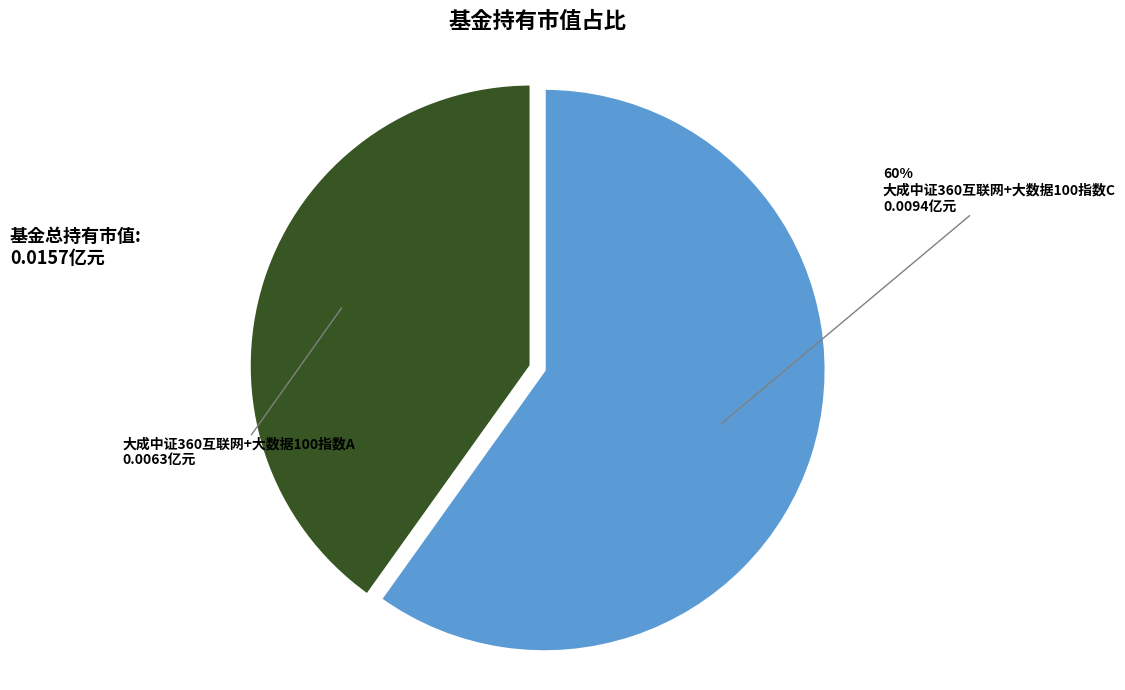

To the nearest percent, what percentage of the pie is 大成中证360互联网+大数据100指数C?

60%